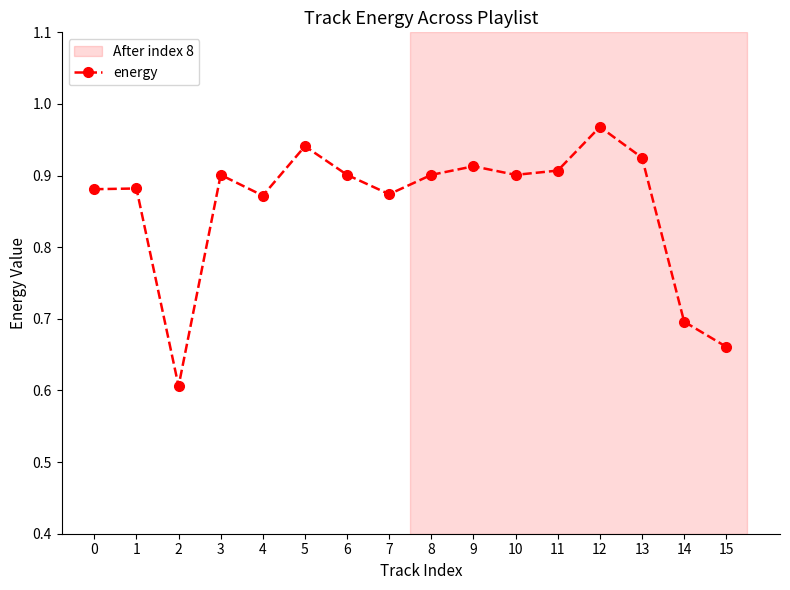

What is the minimum value shown in the chart?

0.6